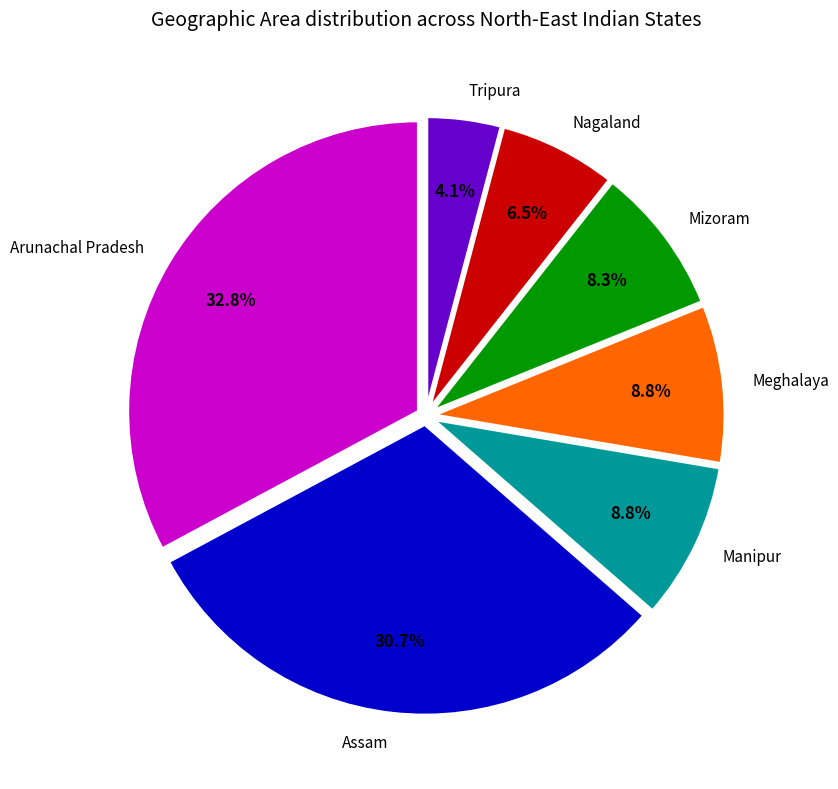

True or false: Assam accounts for 38% of the total.

False